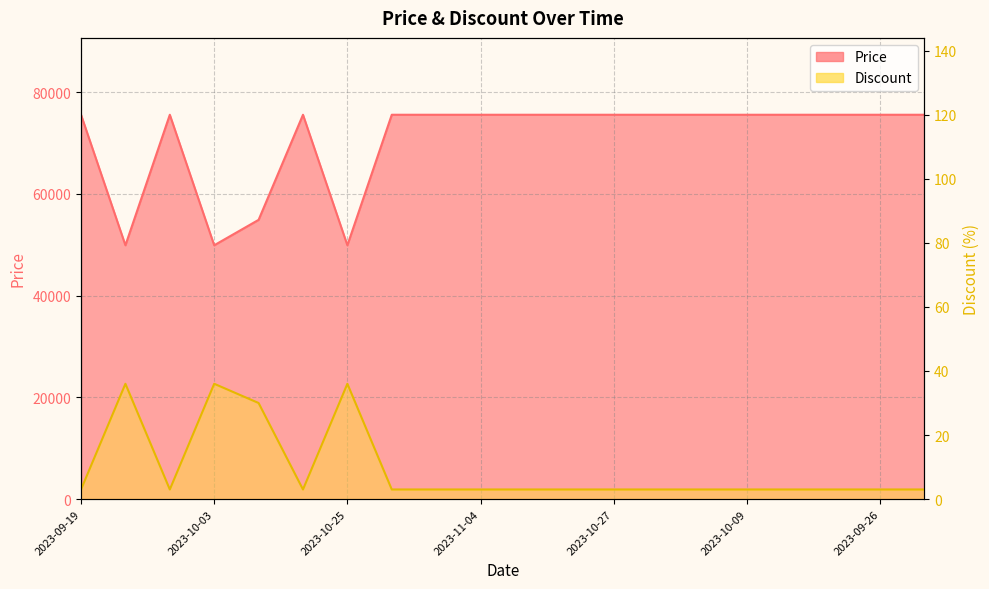

True or false: Discount has more than 0 interior local peaks.

True